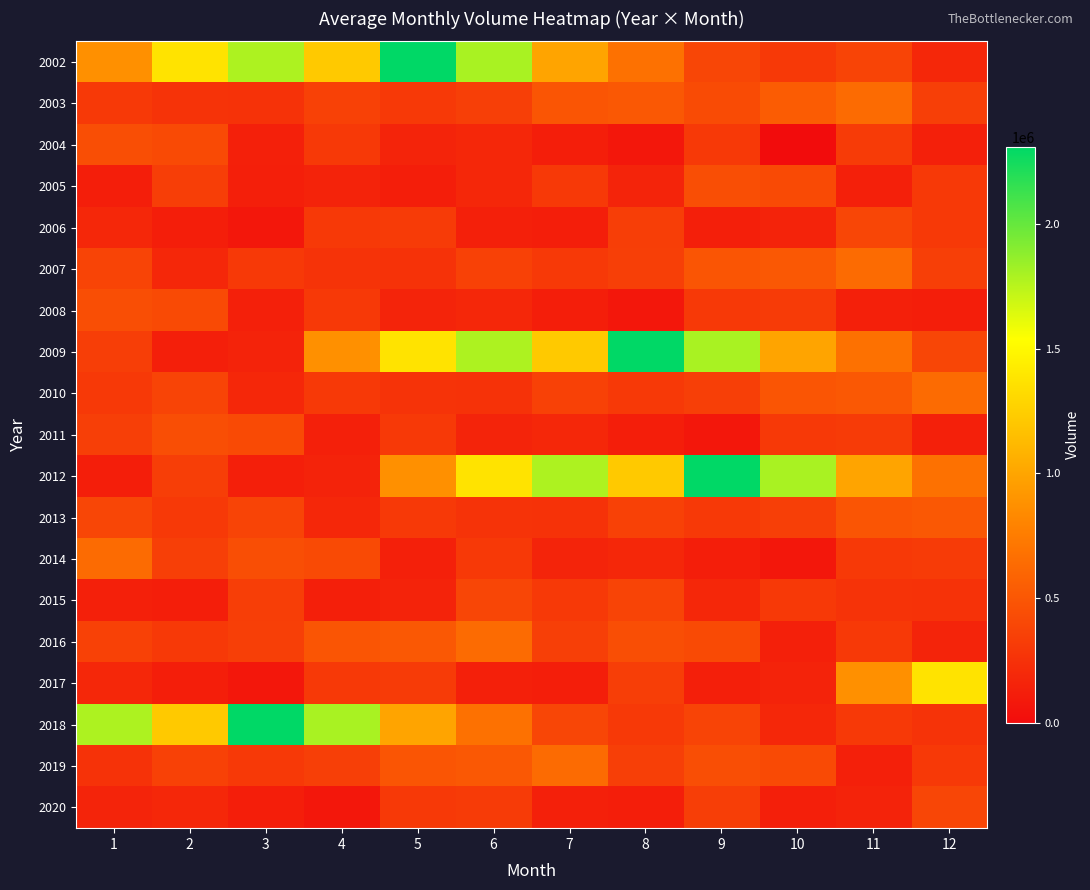

Reading left to right, list all the values displayed in this chart.

2002: 1=872345	2=1375155	3=1782545	4=1215855	5=2310435	6=1798010	7=996845	8=678670	9=390805	10=299840	11=378595	12=178760
2003: 1=301235	2=258590	3=254705	4=354885	5=304155	6=343245	7=490720	8=505665	9=419960	10=535980	11=635565	12=340770
2004: 1=442305	2=415335	3=137850	4=305060	5=160205	6=180010	7=120120	8=74840	9=303755	10=0	11=312245	12=132945
2005: 1=125615	2=334810	3=128915	4=154735	5=120120	6=180010	7=305060	8=160205	9=442305	10=415335	11=137850	12=305060
2006: 1=180010	2=120120	3=74840	4=303755	5=312245	6=132945	7=125615	8=334810	9=128915	10=154735	11=390805	12=299840
2007: 1=378595	2=178760	3=301235	4=258590	5=254705	6=354885	7=304155	8=343245	9=490720	10=505665	11=635565	12=340770
2008: 1=442305	2=415335	3=137850	4=305060	5=160205	6=180010	7=120120	8=74840	9=303755	10=312245	11=132945	12=125615
2009: 1=334810	2=128915	3=154735	4=872345	5=1375155	6=1782545	7=1215855	8=2310435	9=1798010	10=996845	11=678670	12=390805
2010: 1=299840	2=378595	3=178760	4=301235	5=258590	6=254705	7=354885	8=304155	9=343245	10=490720	11=505665	12=635565
2011: 1=340770	2=442305	3=415335	4=137850	5=305060	6=160205	7=180010	8=120120	9=74840	10=303755	11=312245	12=132945
2012: 1=125615	2=334810	3=128915	4=154735	5=872345	6=1375155	7=1782545	8=1215855	9=2310435	10=1798010	11=996845	12=678670
2013: 1=390805	2=299840	3=378595	4=178760	5=301235	6=258590	7=254705	8=354885	9=304155	10=343245	11=490720	12=505665
2014: 1=635565	2=340770	3=442305	4=415335	5=137850	6=305060	7=160205	8=180010	9=120120	10=74840	11=303755	12=312245
2015: 1=132945	2=125615	3=334810	4=128915	5=154735	6=390805	7=299840	8=378595	9=178760	10=301235	11=258590	12=254705
2016: 1=354885	2=304155	3=343245	4=490720	5=505665	6=635565	7=340770	8=442305	9=415335	10=137850	11=305060	12=160205
2017: 1=180010	2=120120	3=74840	4=303755	5=312245	6=132945	7=125615	8=334810	9=128915	10=154735	11=872345	12=1375155
2018: 1=1782545	2=1215855	3=2310435	4=1798010	5=996845	6=678670	7=390805	8=299840	9=378595	10=178760	11=301235	12=258590
2019: 1=254705	2=354885	3=304155	4=343245	5=490720	6=505665	7=635565	8=340770	9=442305	10=415335	11=137850	12=305060
2020: 1=160205	2=180010	3=120120	4=74840	5=303755	6=312245	7=132945	8=125615	9=334810	10=128915	11=154735	12=390805